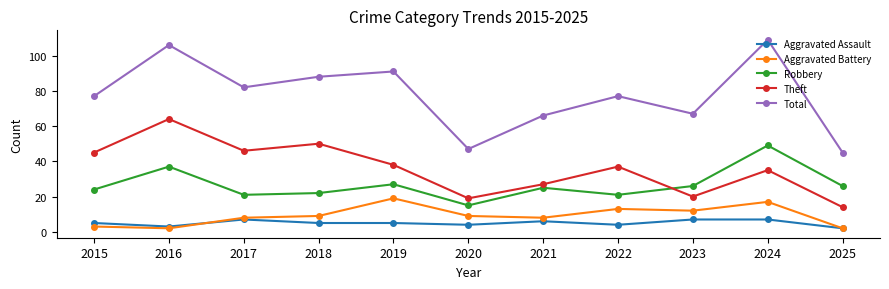

What is the greatest value displayed?

109